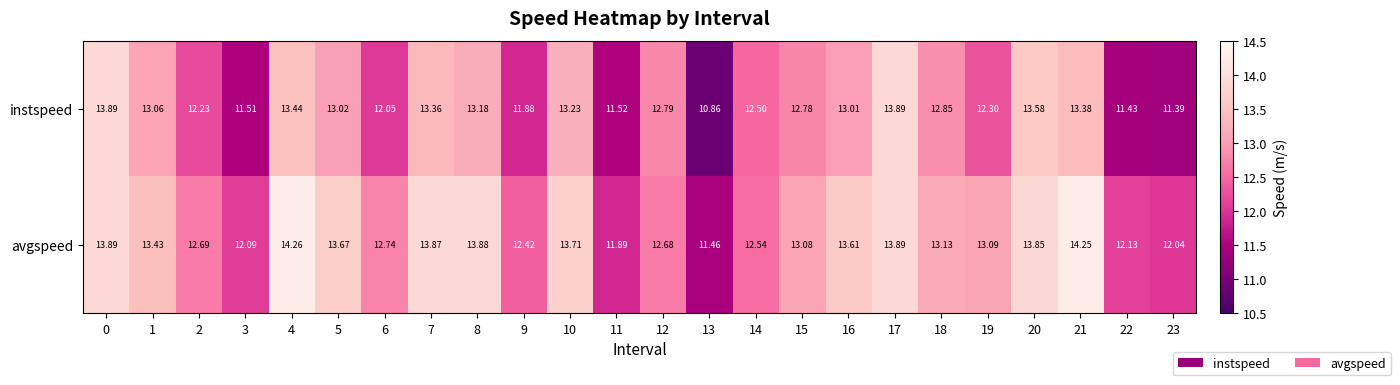

Rank the series by their maximum value, from highest to lowest.

avgspeed, instspeed